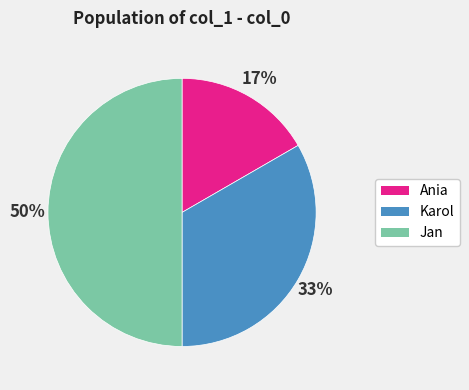

True or false: Ania accounts for 17% of the total.

True